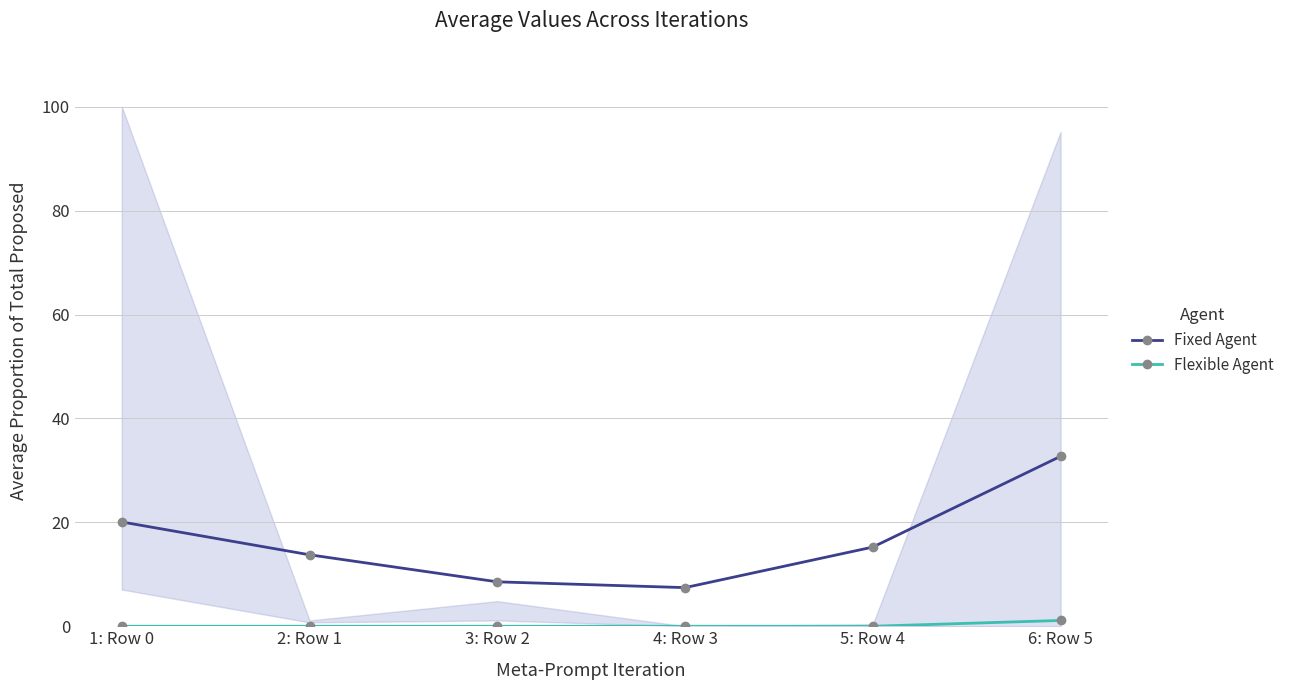

What is the label of the 5th point from the left?

5: Row 4